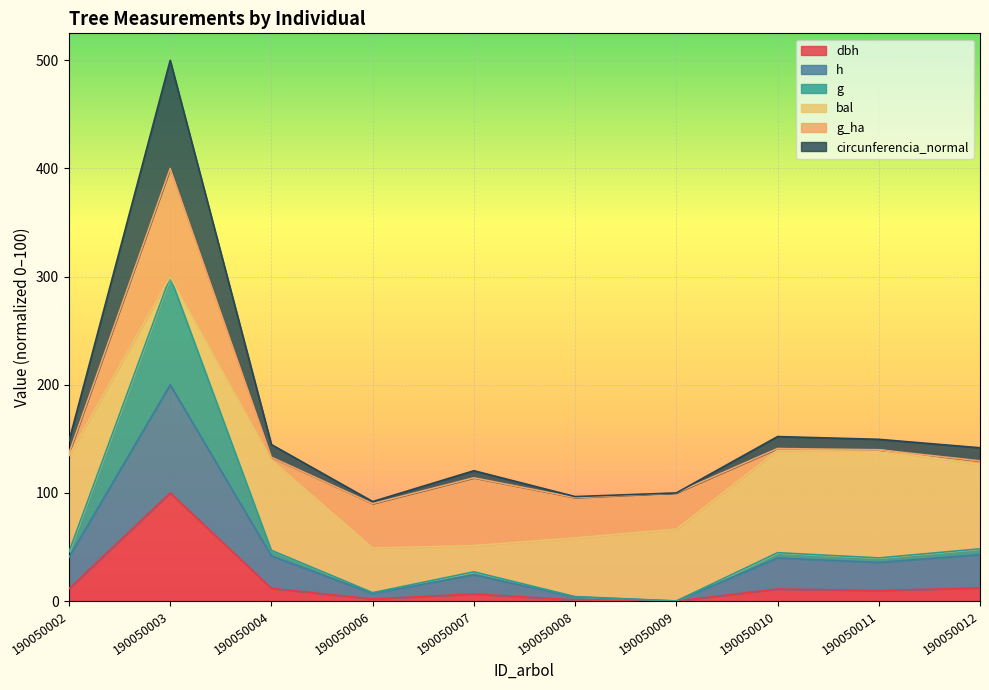

True or false: dbh and circunferencia_normal cross at least once.

False